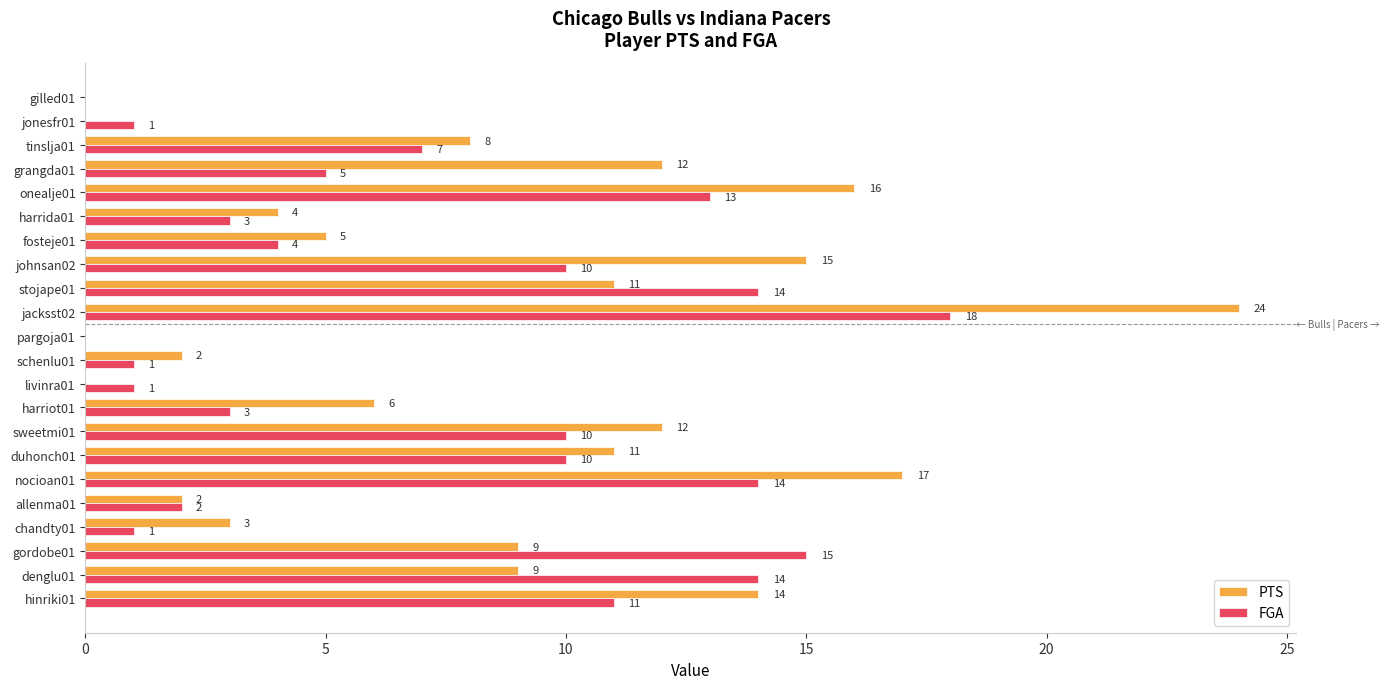

Which series has the largest total across all categories?

PTS